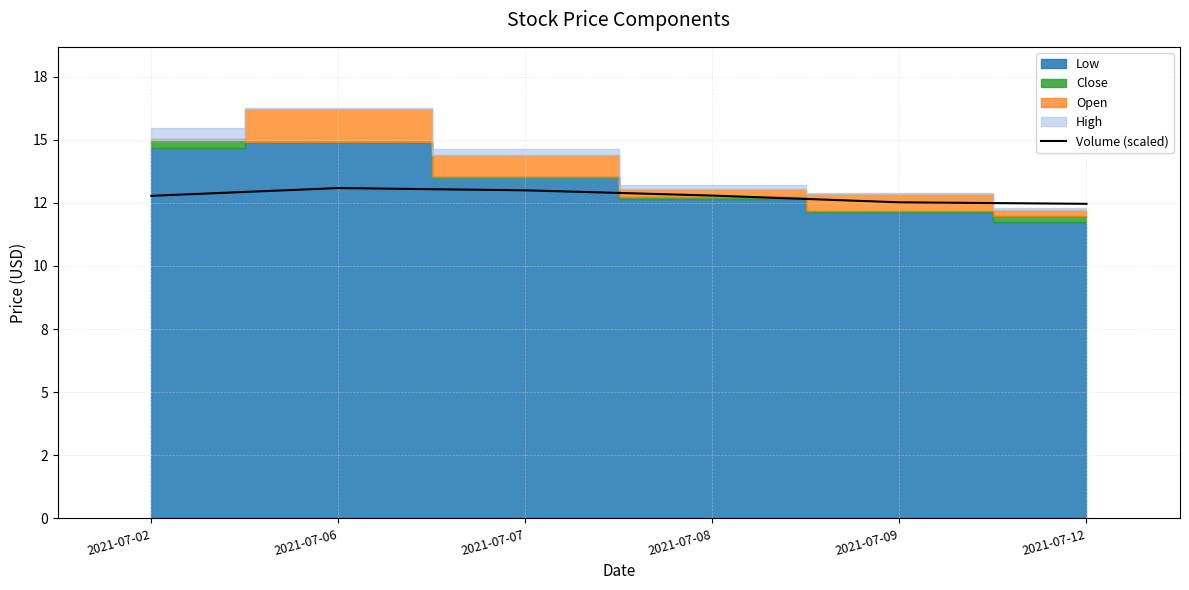

Does the chart have visible grid lines?

Yes